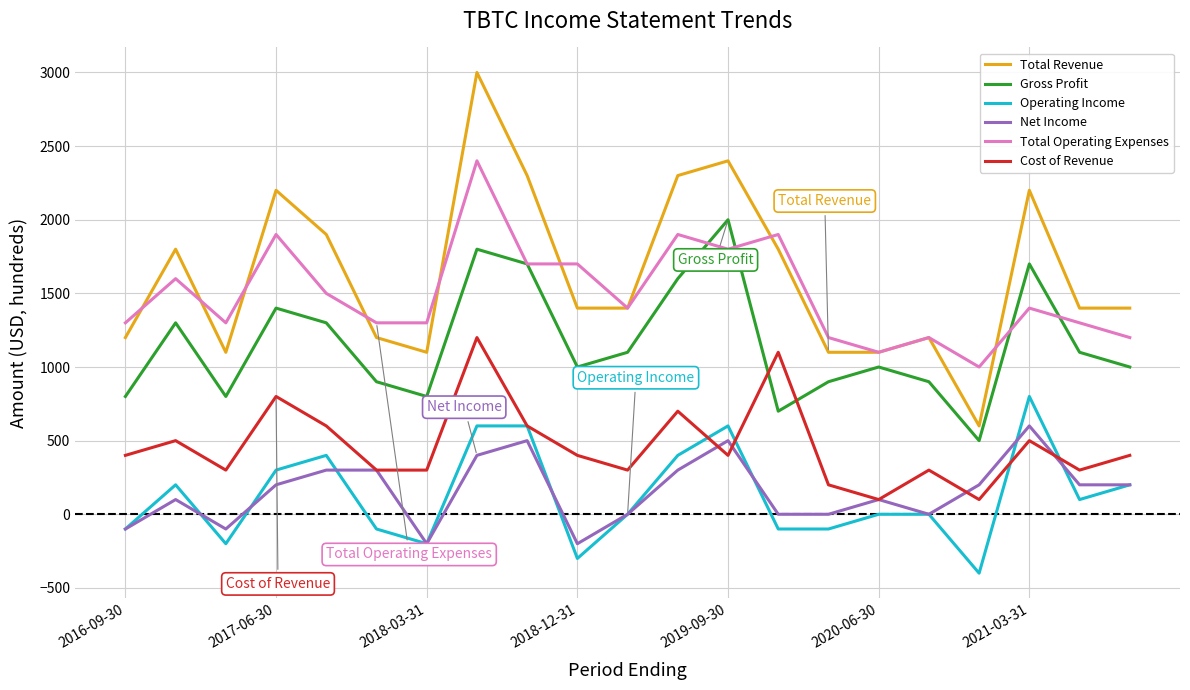

What is the highest value of the Gross Profit series?

2000